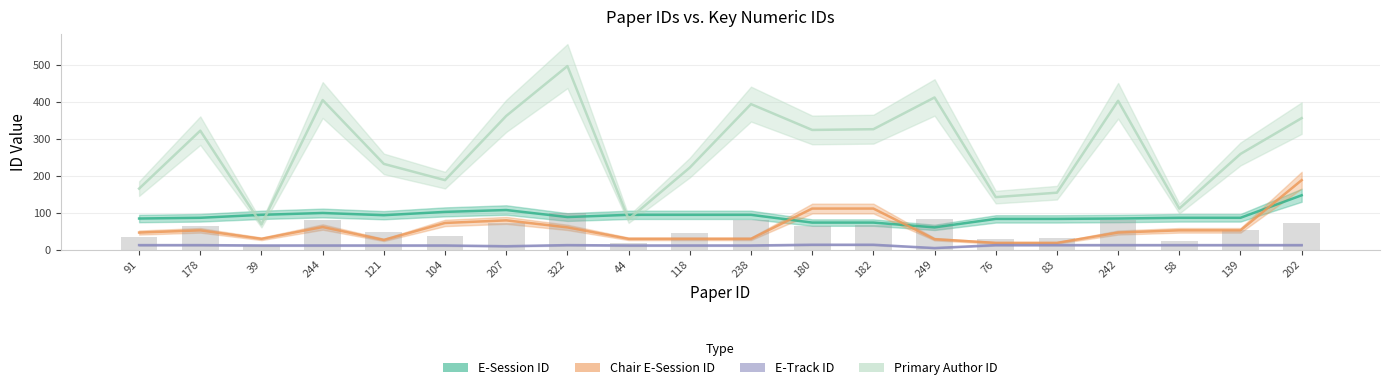

Are the bars grouped side by side (vs. stacked)?

Yes